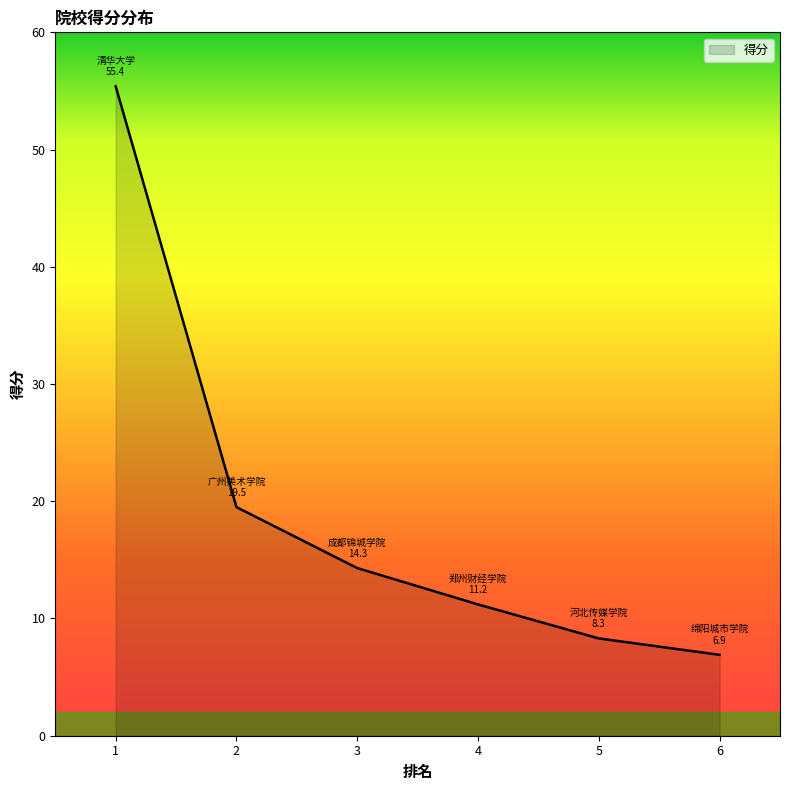

True or false: the data has more than 0 interior local peaks.

False